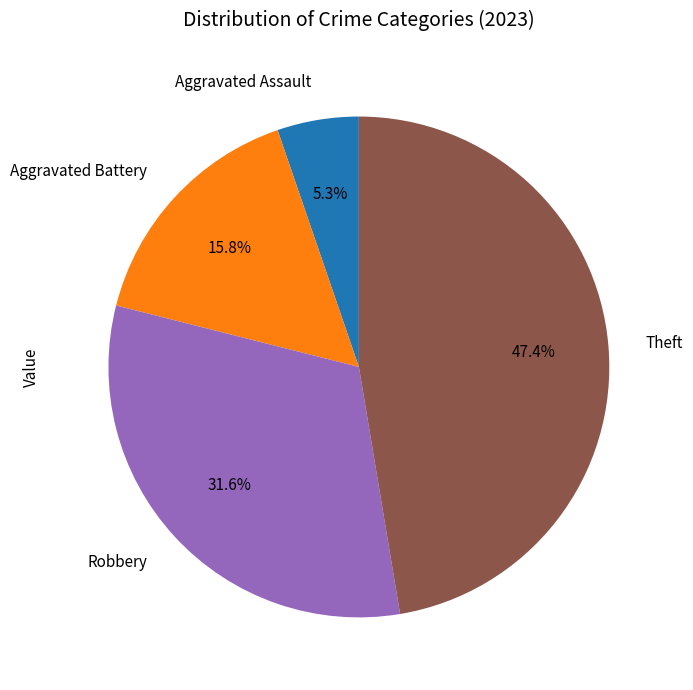

To the nearest percent, what is the average slice percentage?

25%